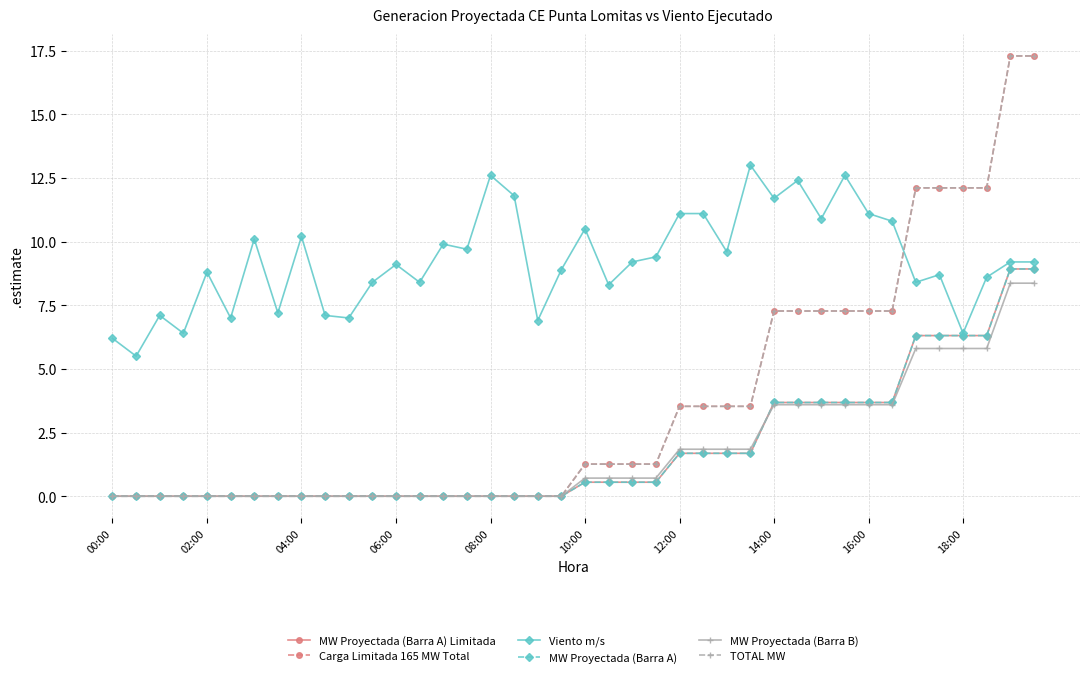

Is this an area chart (filled region under the line)?

No